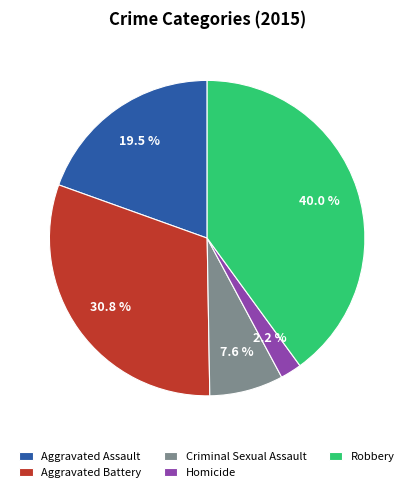

Which category has the biggest portion of the pie?

Robbery